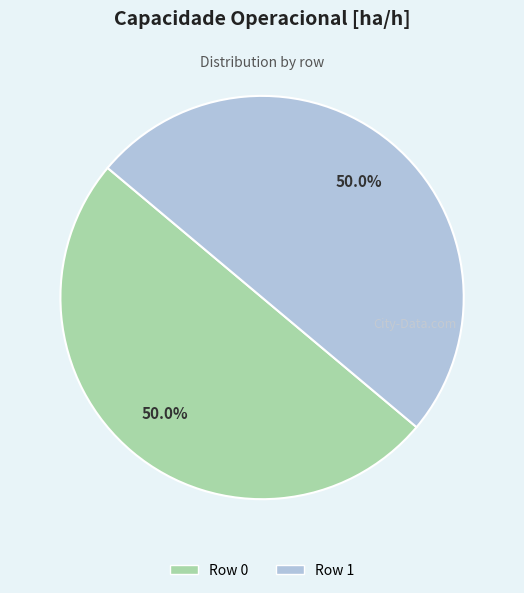

Combined, do Row 1 and Row 0 account for over 50%?

Yes